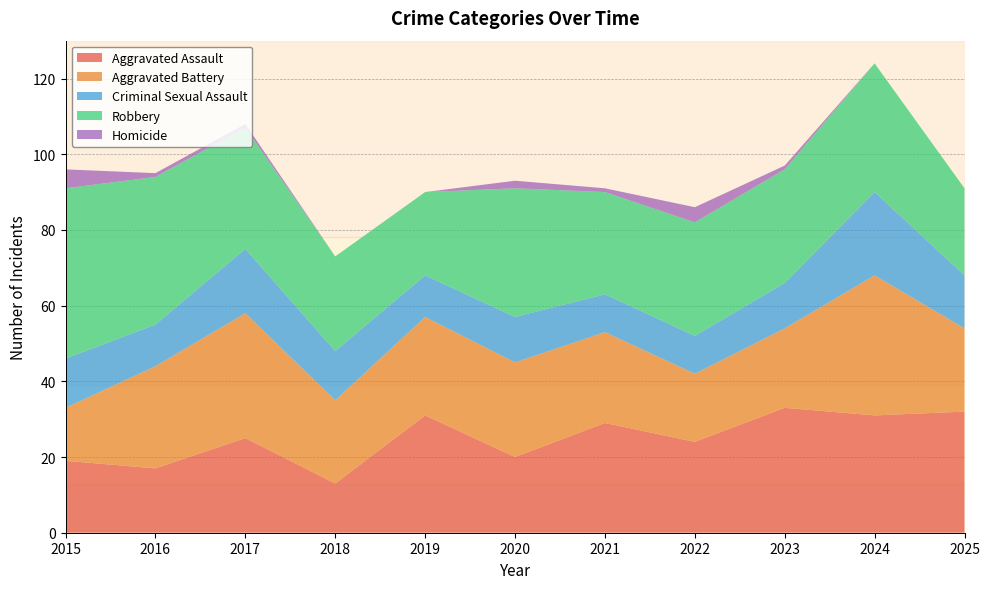

Reading left to right, what are all the values shown in this chart?

Aggravated Assault: 19	17	25	13	31	20	29	24	33	31	32
Aggravated Battery: 14	27	33	22	26	25	24	18	21	37	22
Criminal Sexual Assault: 13	11	17	13	11	12	10	10	12	22	14
Robbery: 45	39	32	25	22	34	27	30	30	34	23
Homicide: 5	1	1	0	0	2	1	4	1	0	0